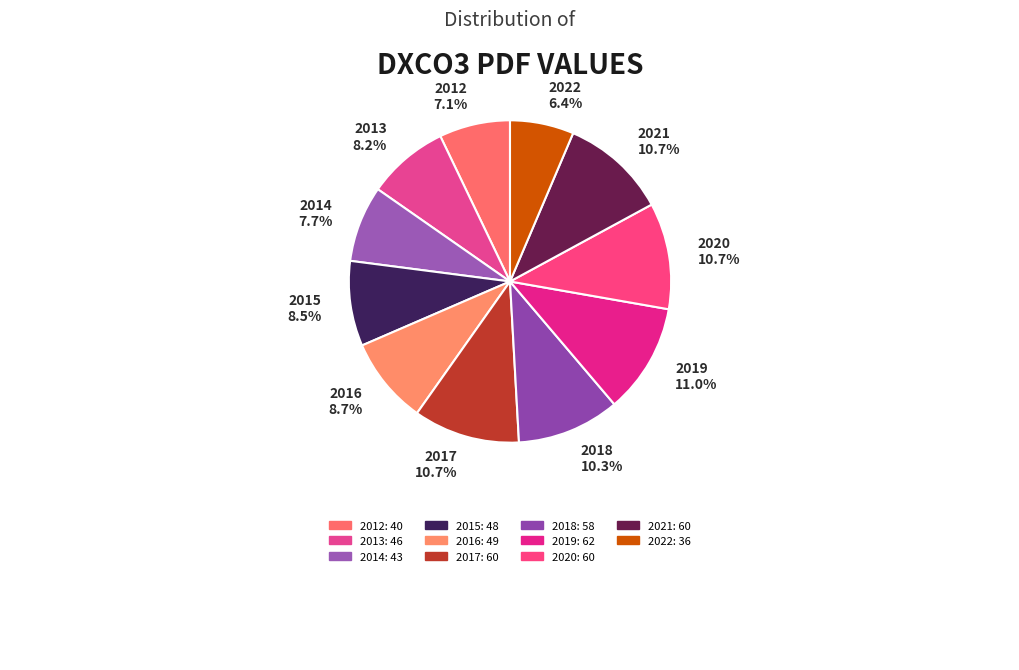

Is there any slice that represents more than half of the pie?

No